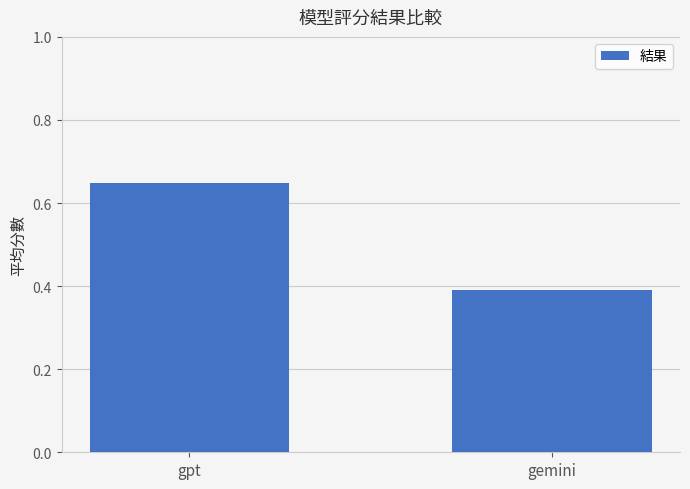

What is the difference between the maximum and minimum values?

0.3